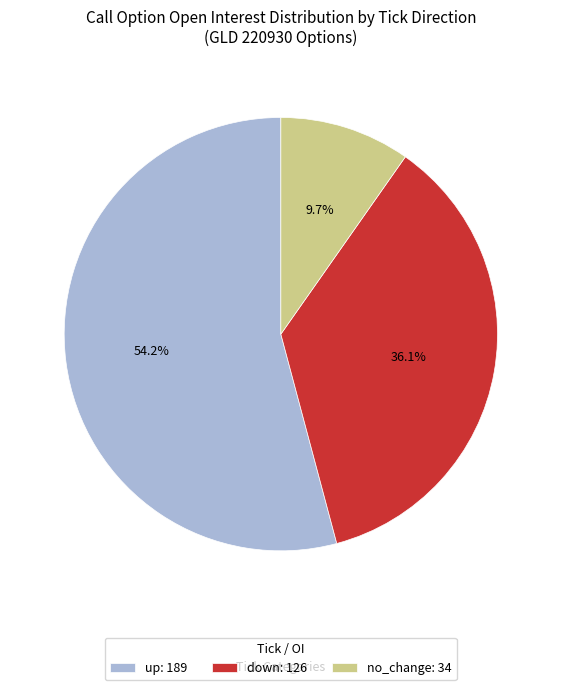

How many segments does this pie chart have?

3